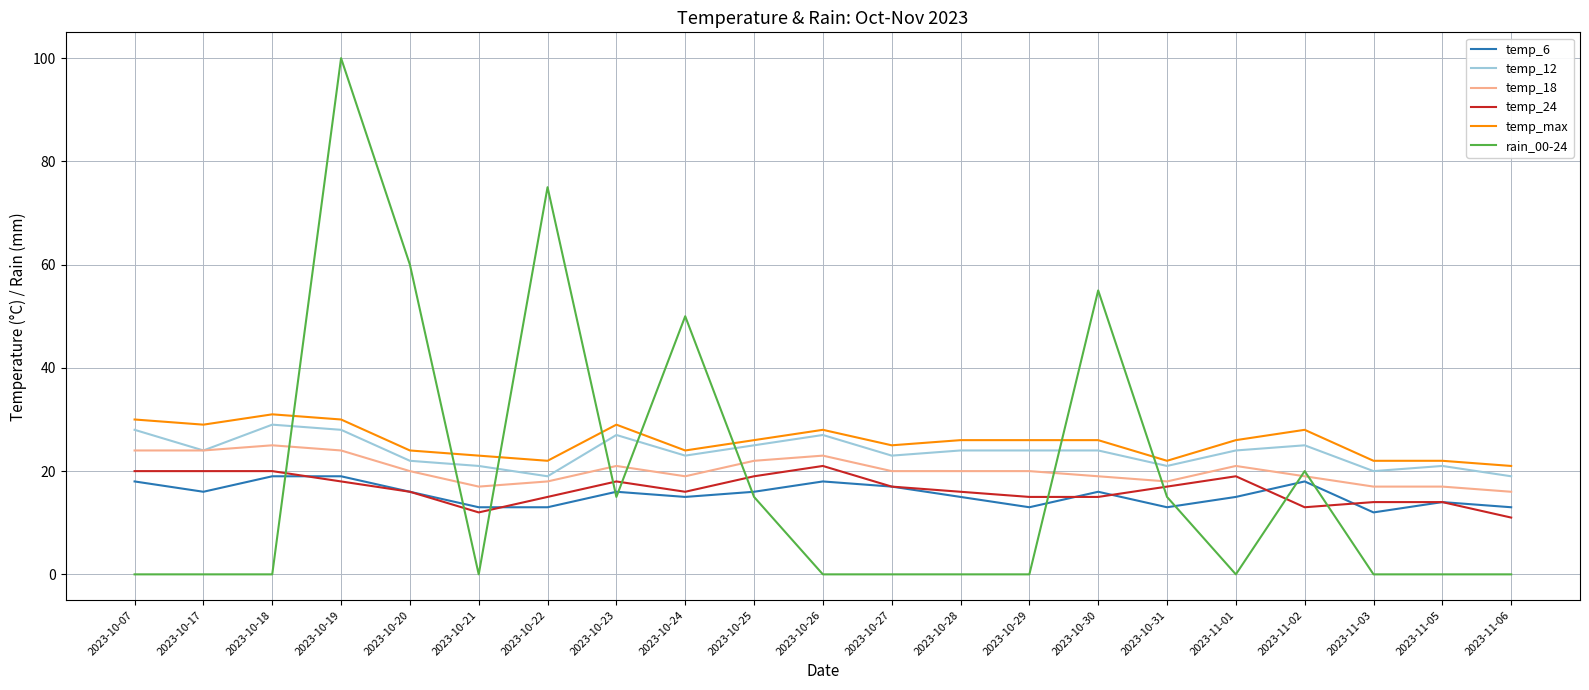

What position from the right is 2023-10-30?

7